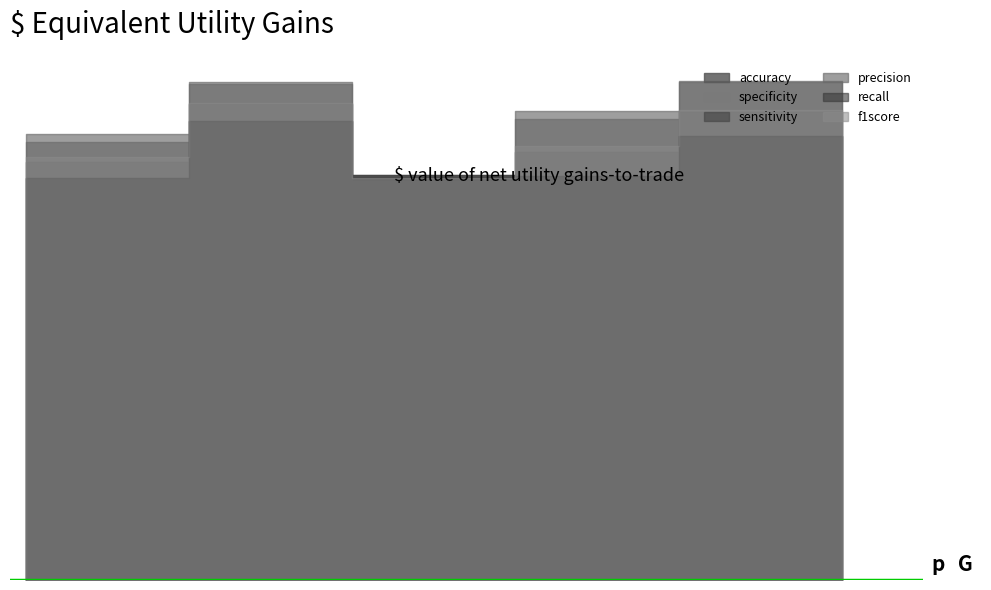

True or false: sensitivity and specificity cross at least once.

True